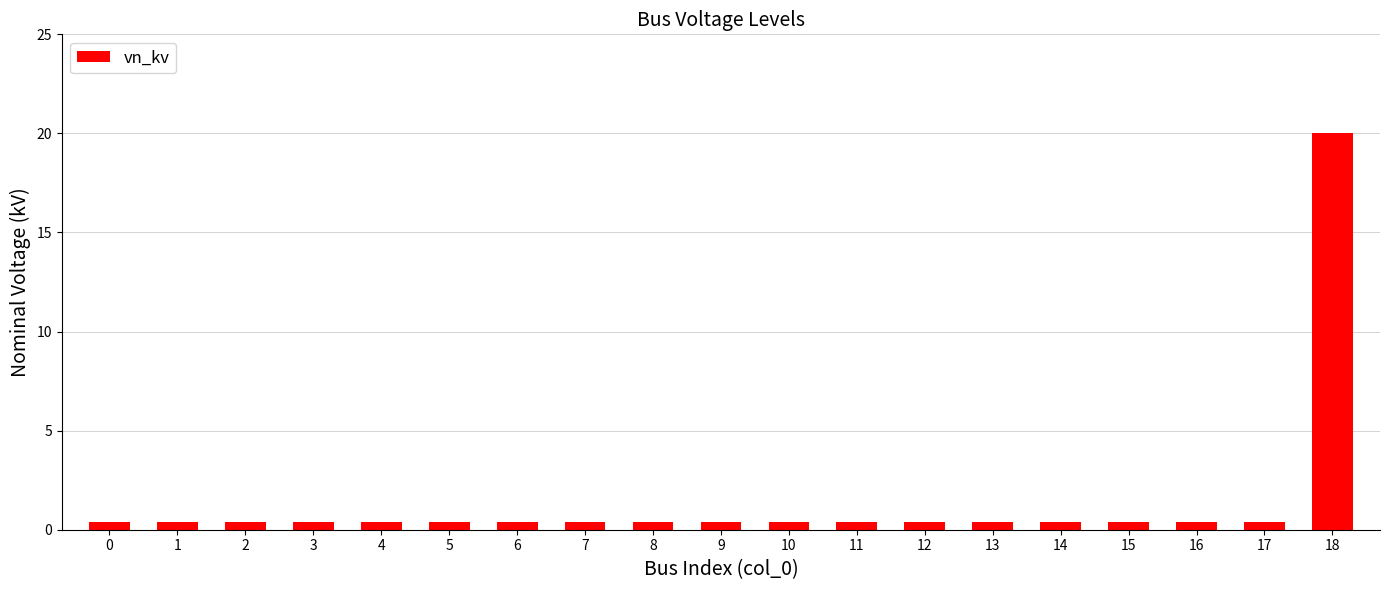

What is the sum of all values?

27.2